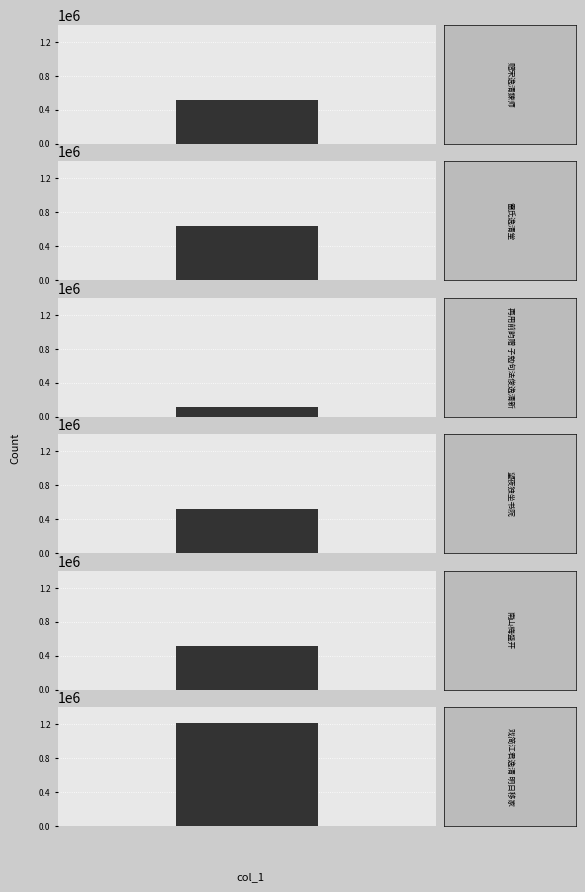

Which label corresponds to the smallest value in the chart?

再用前韵赠子勉·句法俊逸清新